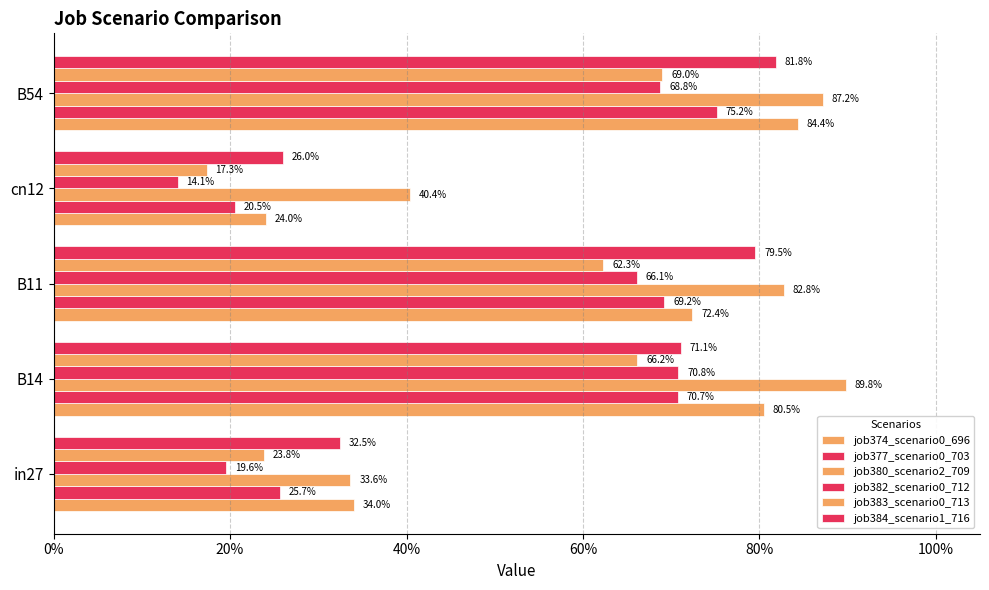

What are all the series names shown in the legend?

job374_scenario0_696, job377_scenario0_703, job380_scenario2_709, job382_scenario0_712, job383_scenario0_713, job384_scenario1_716